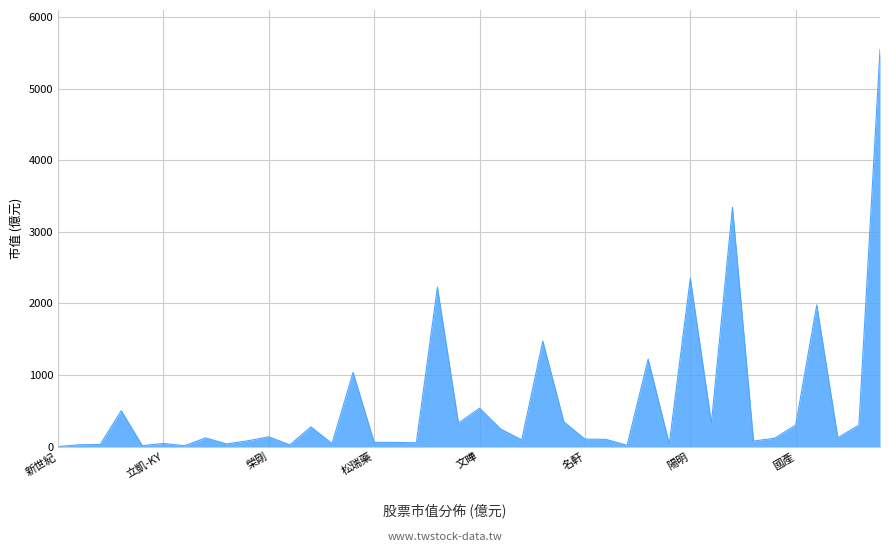

What is the greatest value displayed?

5544.2